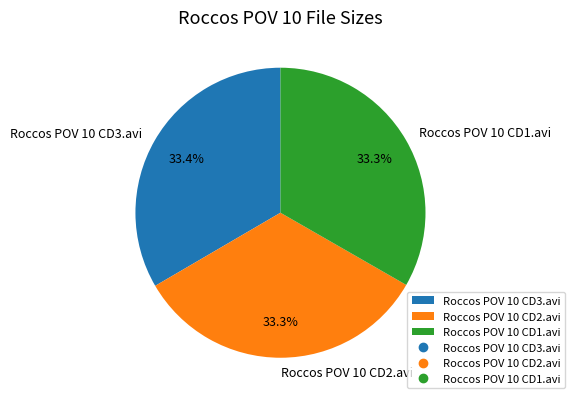

The Roccos POV 10 CD1.avi slice represents 24% of the pie. True or false?

False